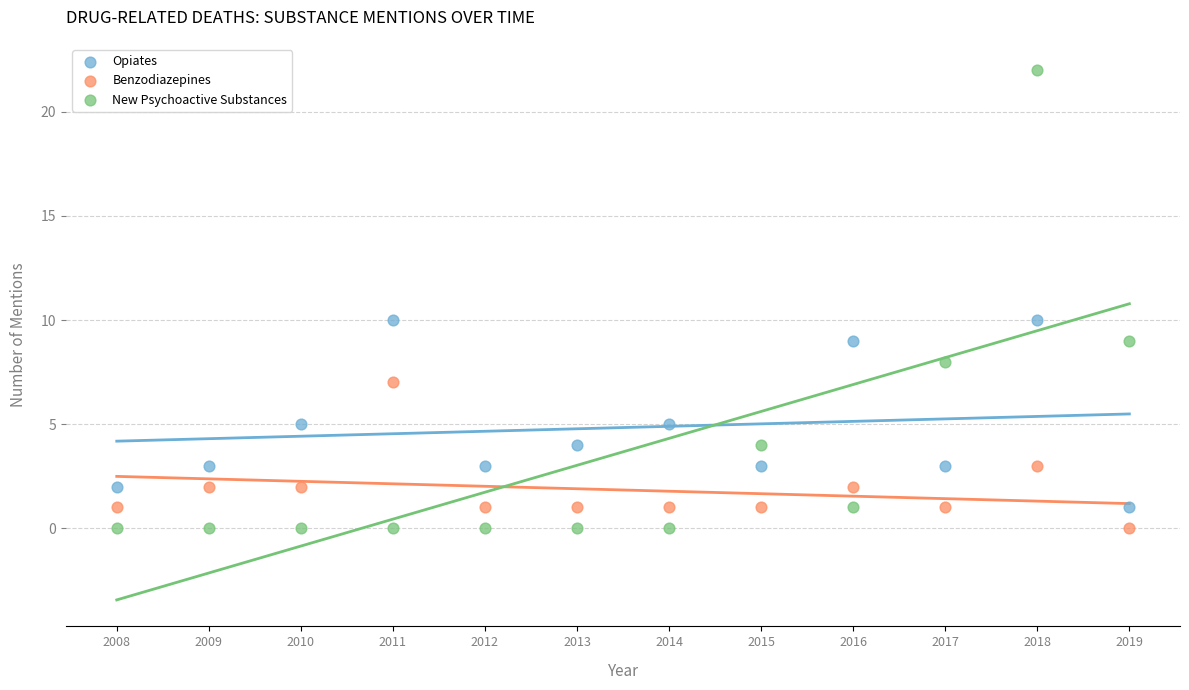

Across all data points, what is the range of Y values (max minus min)?

22